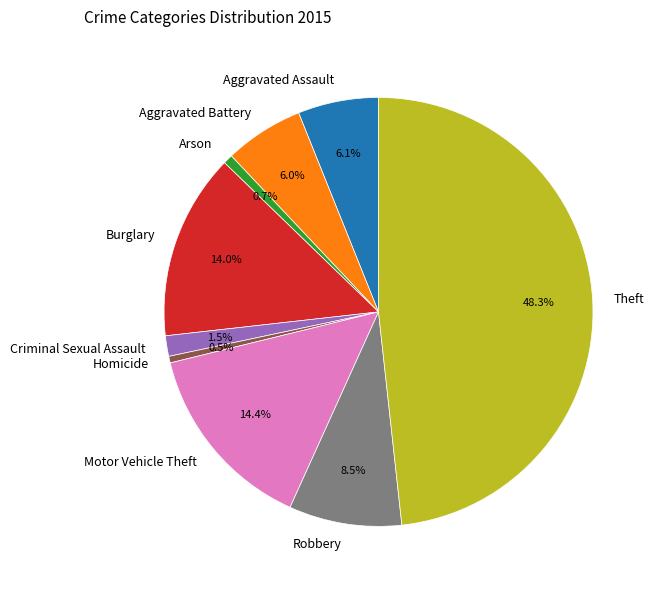

To the nearest percent, what is the difference between the Motor Vehicle Theft and Criminal Sexual Assault slice percentages?

13%